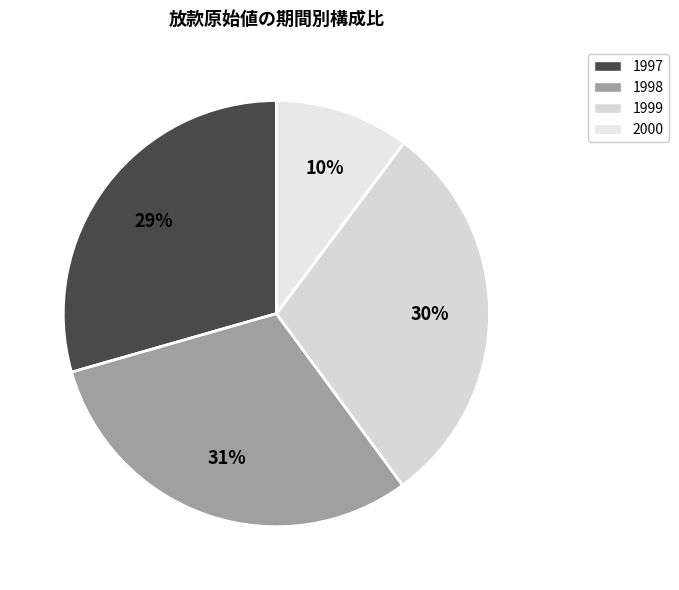

To the nearest percent, what portion does 1998 represent?

31%